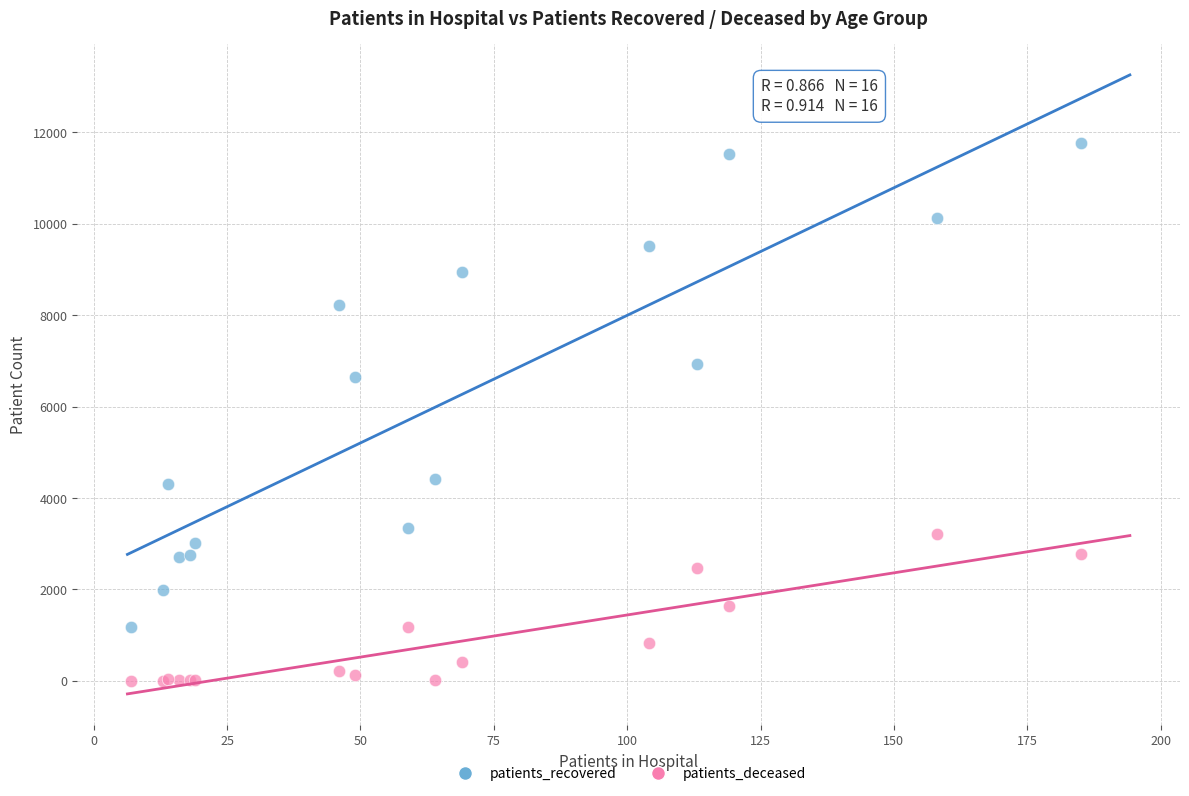

In the patients_recovered series, what Y value is closest to 6471?

6656